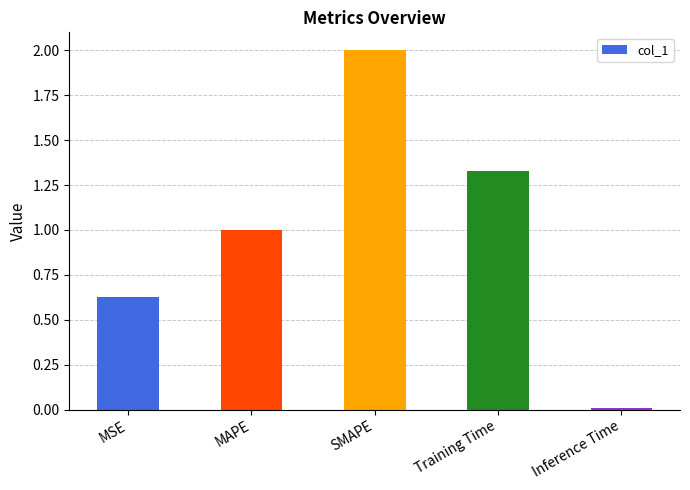

List the labels in order of value, largest first.

SMAPE, Training Time, MAPE, MSE, Inference Time